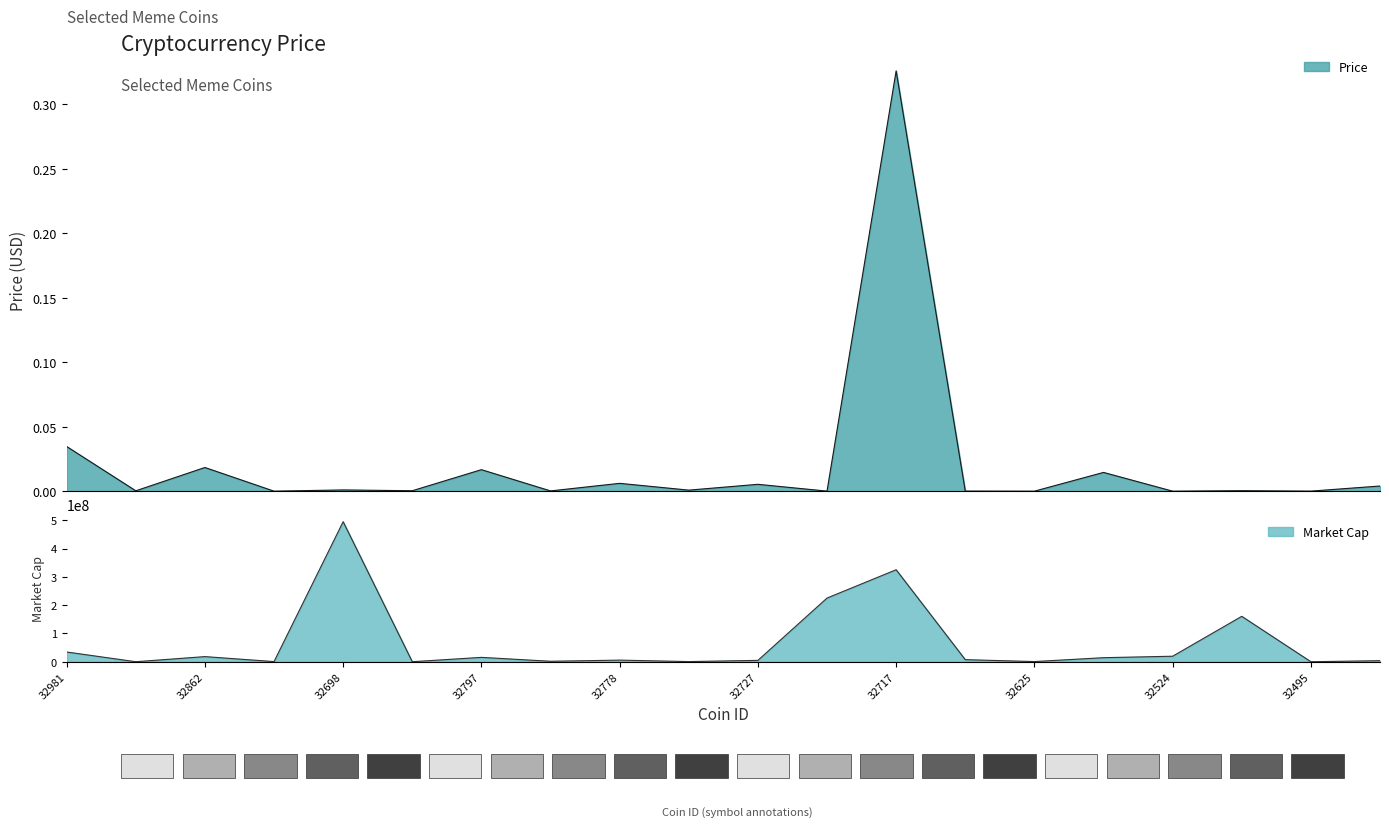

Rank the series by their average value, from lowest to highest.

Price, Market Cap